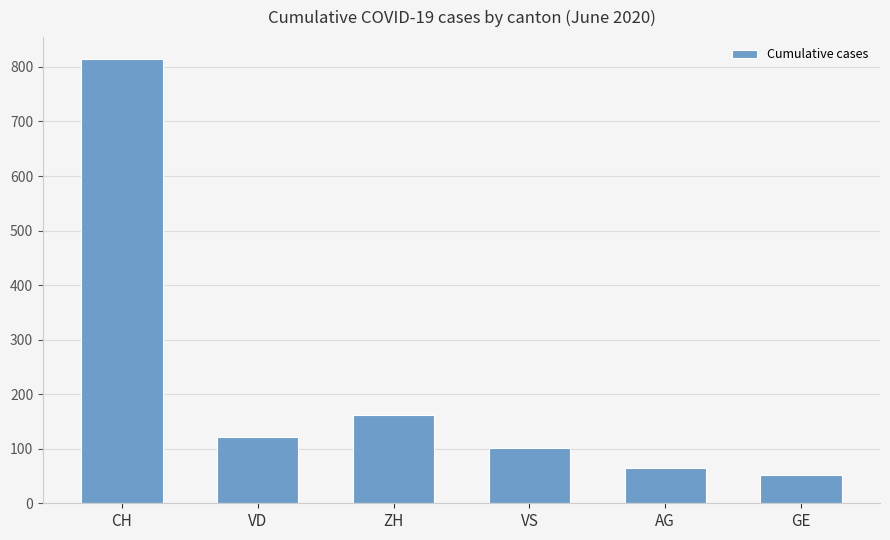

Which category has the highest value across all series?

CH